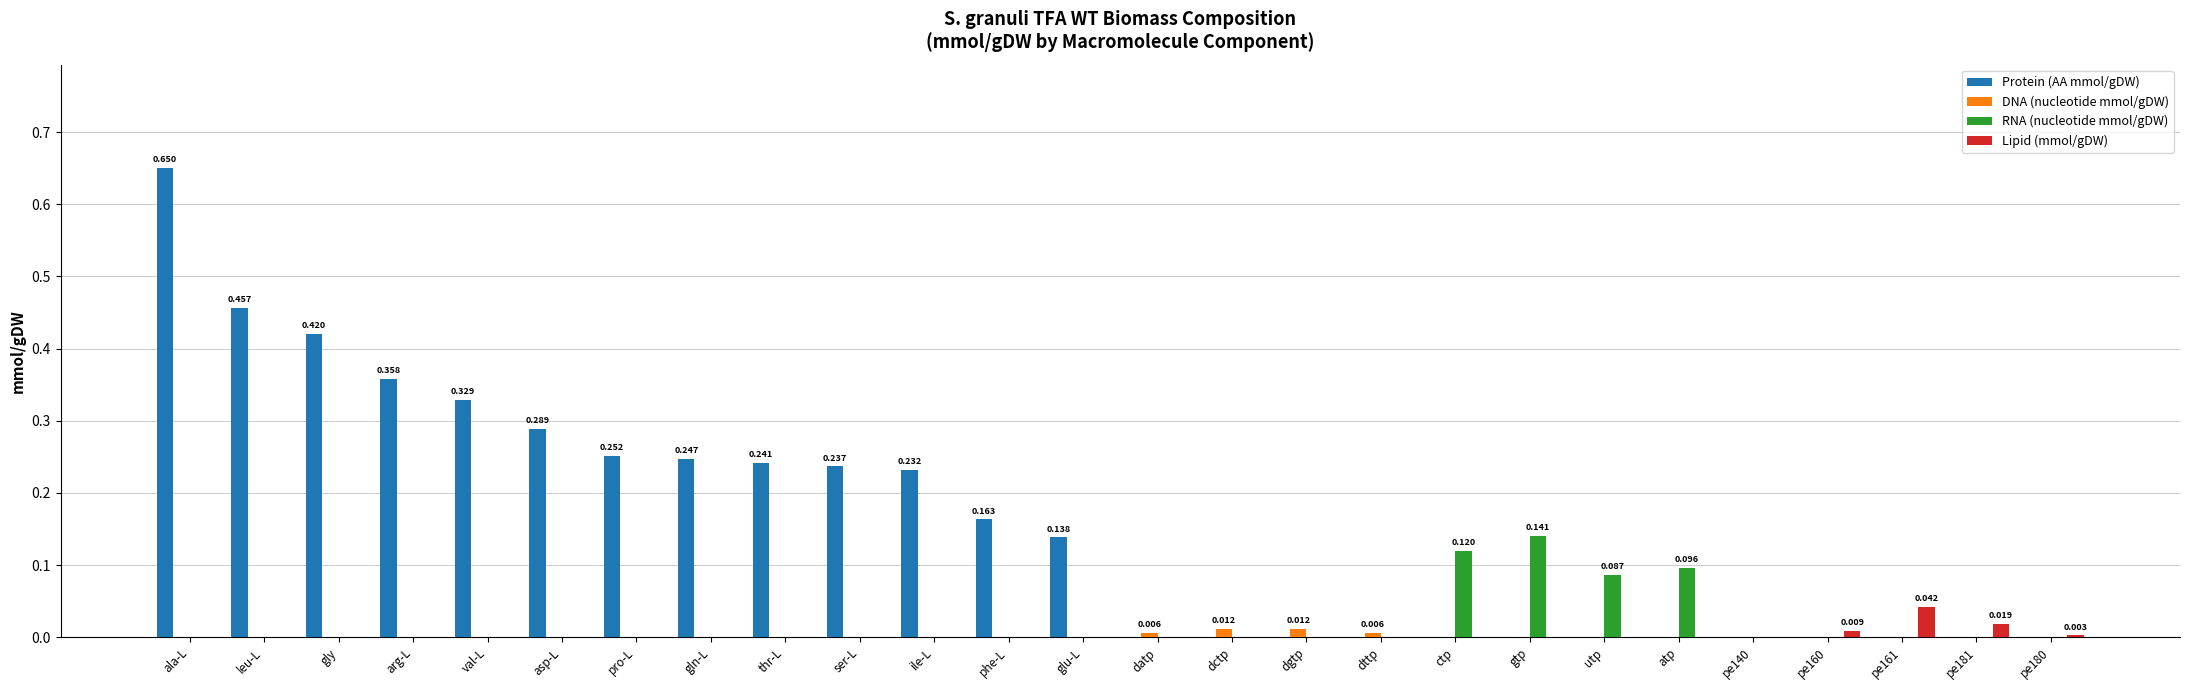

Which category has the highest value across all series?

ala-L